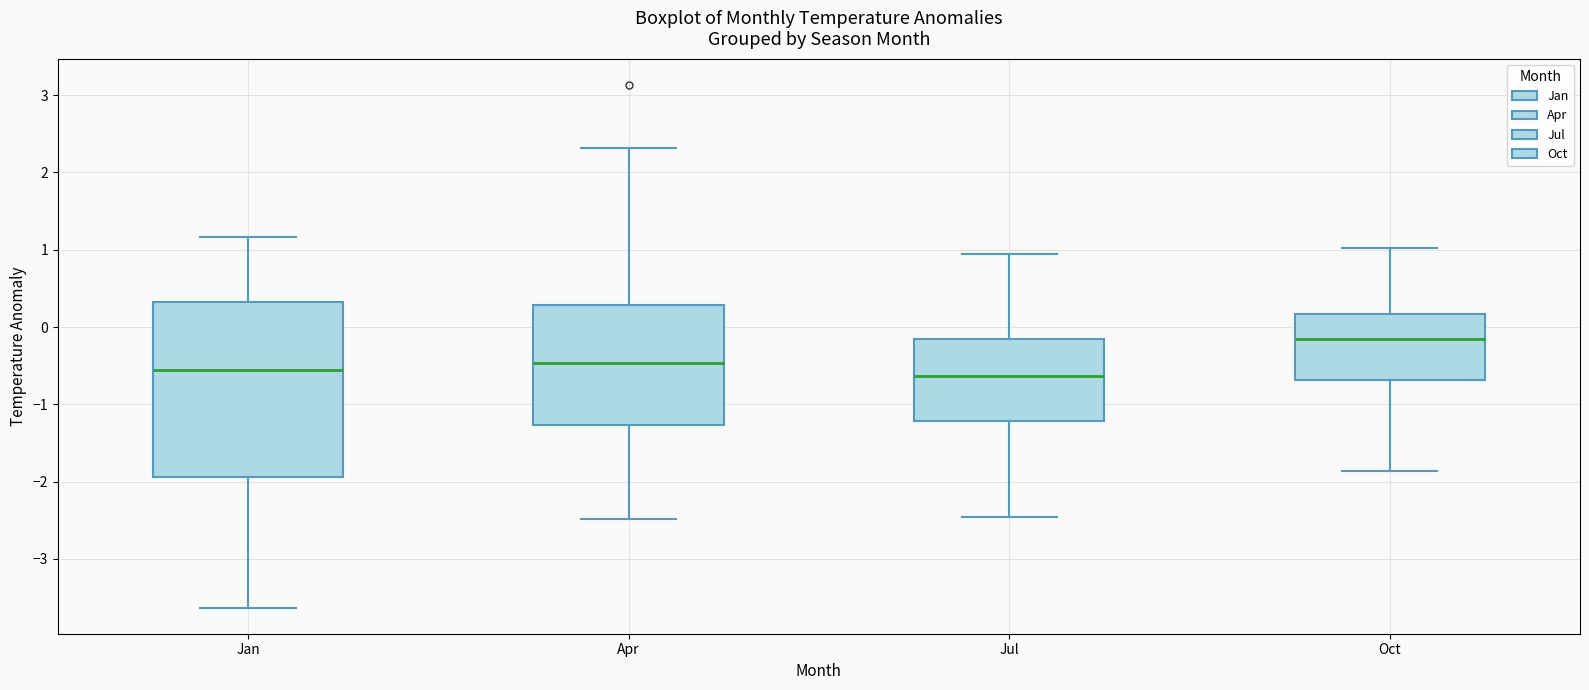

Where is the upper edge of the box for Jan on the y-axis? The values are not printed on the chart, so give them approximately, as read against the axis.

0.3